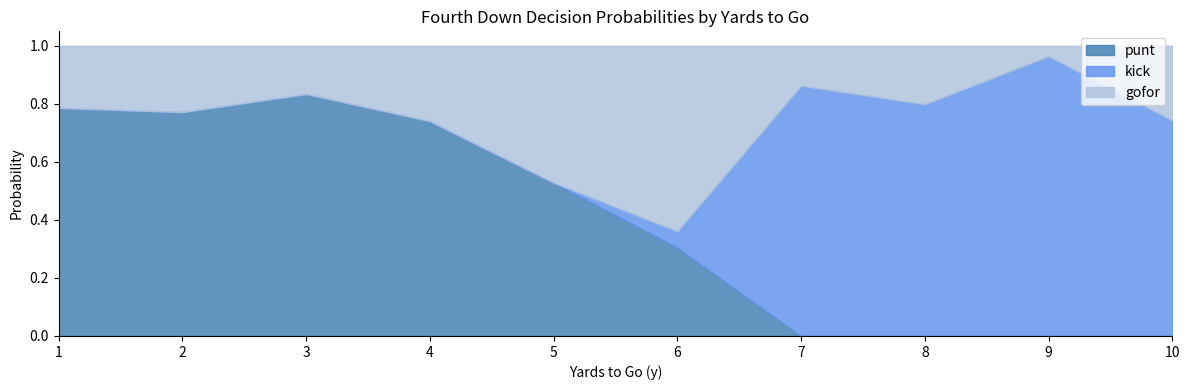

What is the difference between the maximum and minimum values in the kick series?

1.0